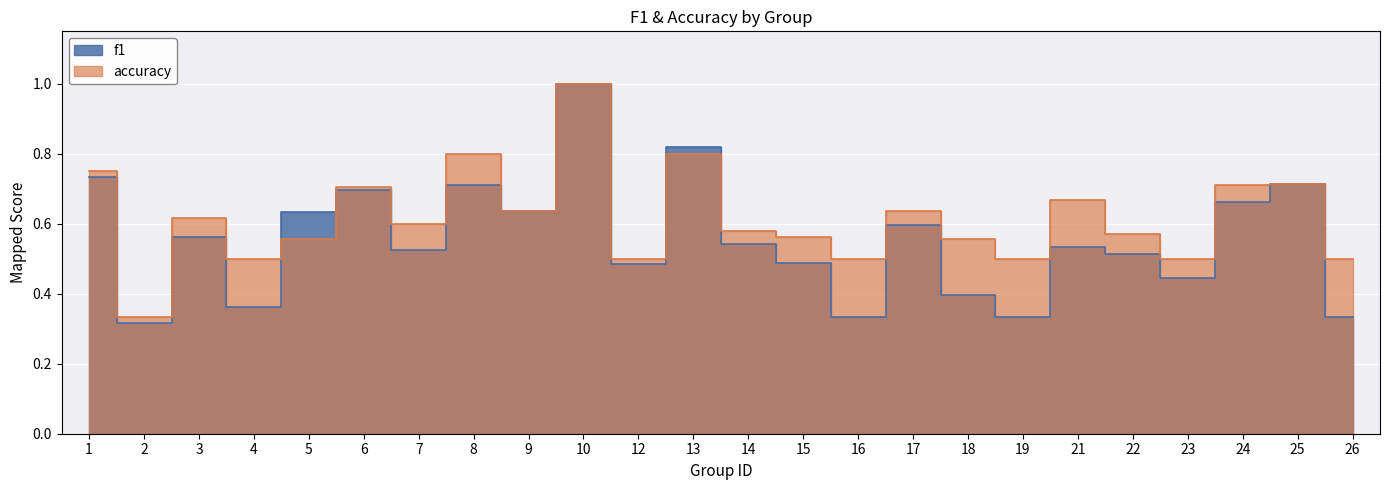

Where is the first local minimum for f1?

2